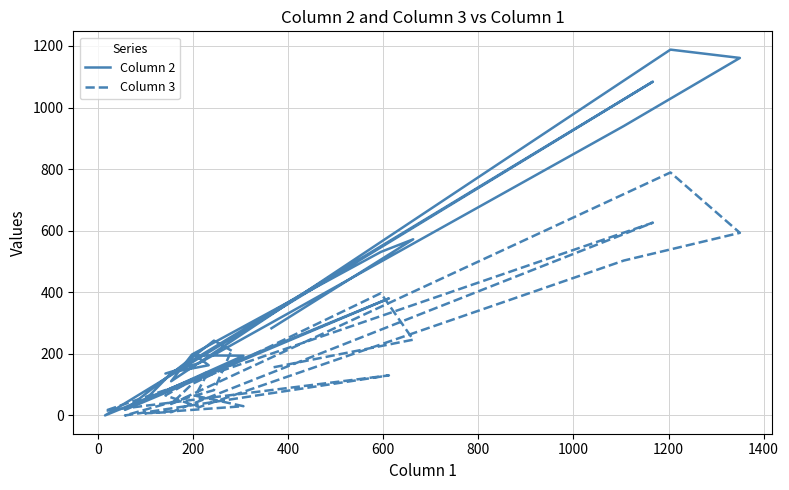

Does the chart display data point markers on the line(s)?

No